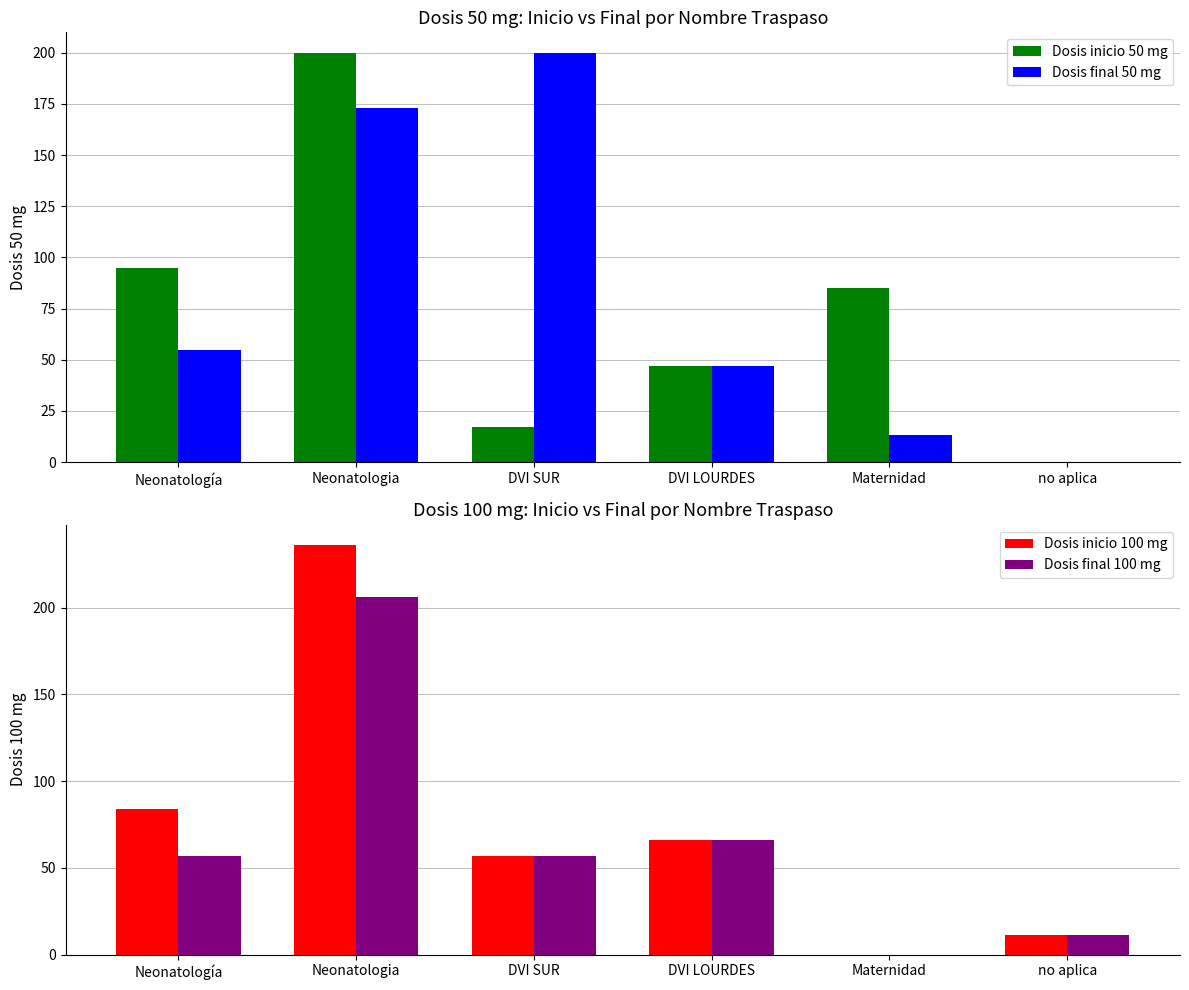

Which has a higher value, no aplica or DVI LOURDES?

DVI LOURDES